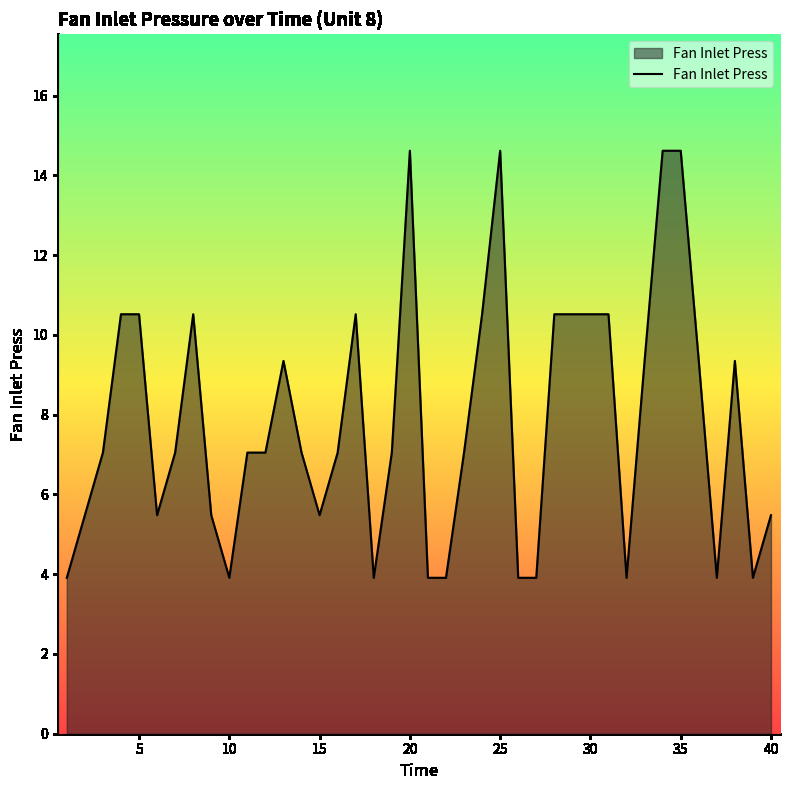

What is the greatest value displayed?

14.6